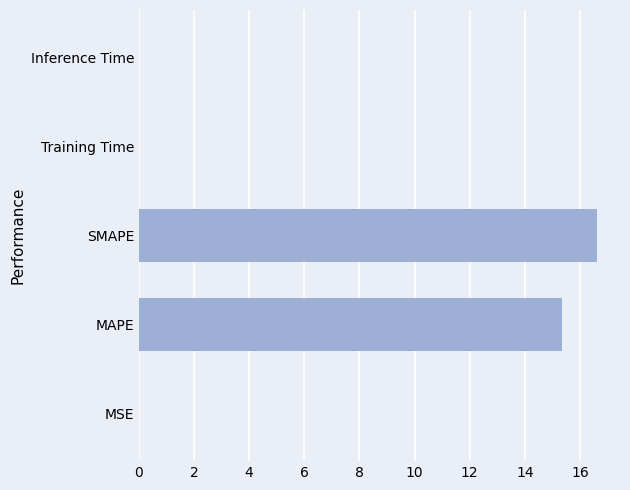

Which label corresponds to the largest value in the chart?

SMAPE